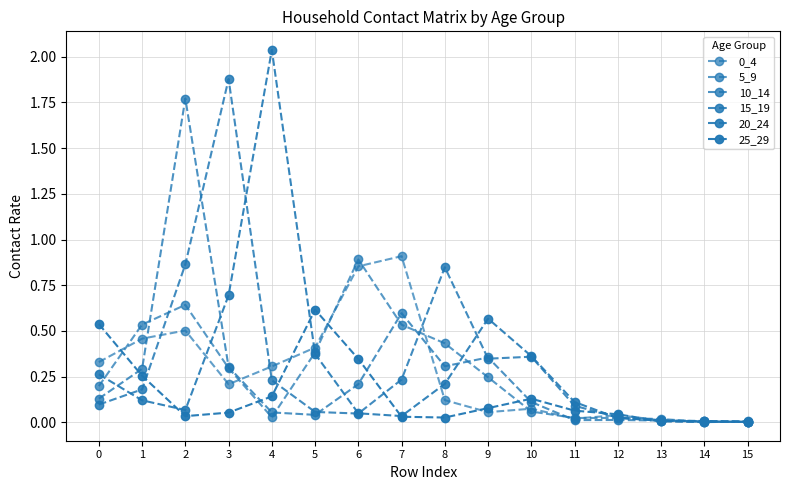

What is the sum of all 10_14 values?

4.2